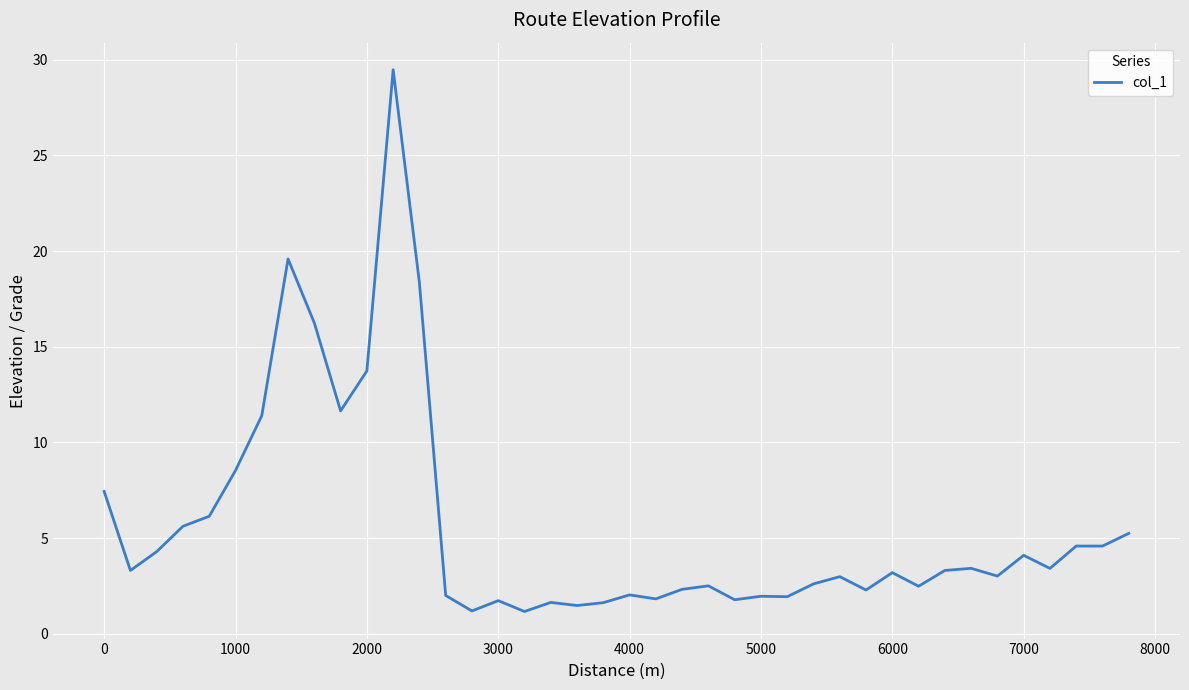

What is the difference between the maximum and minimum values?

28.3